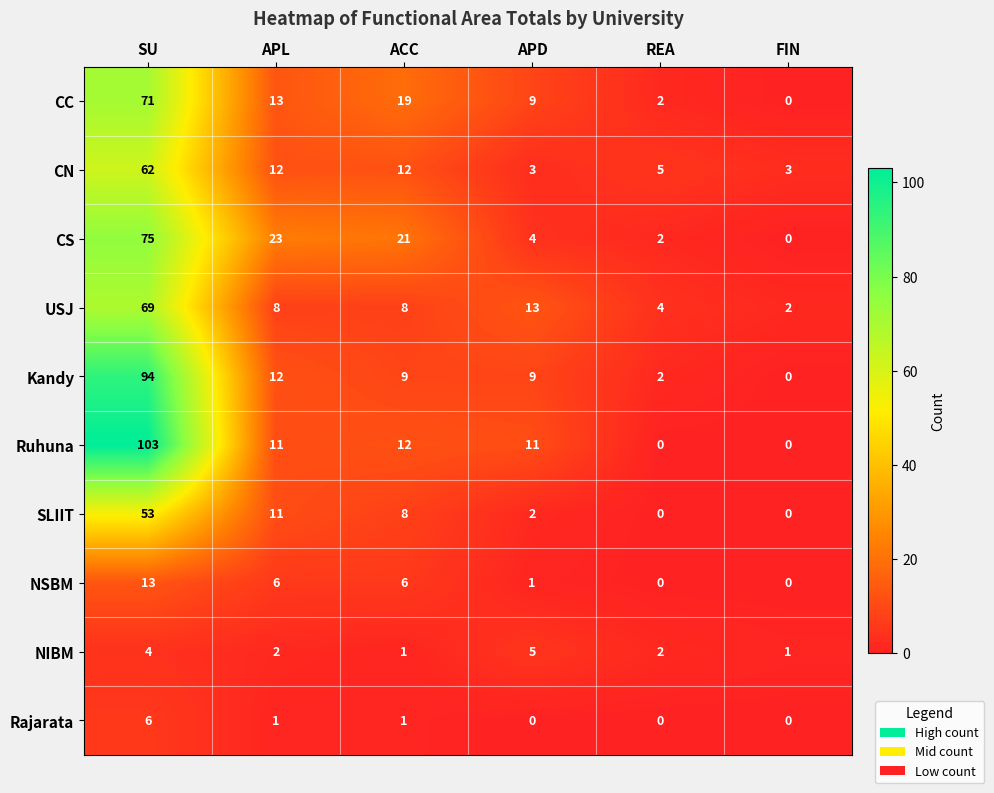

Which series changed the most between ACC and APD?

CS